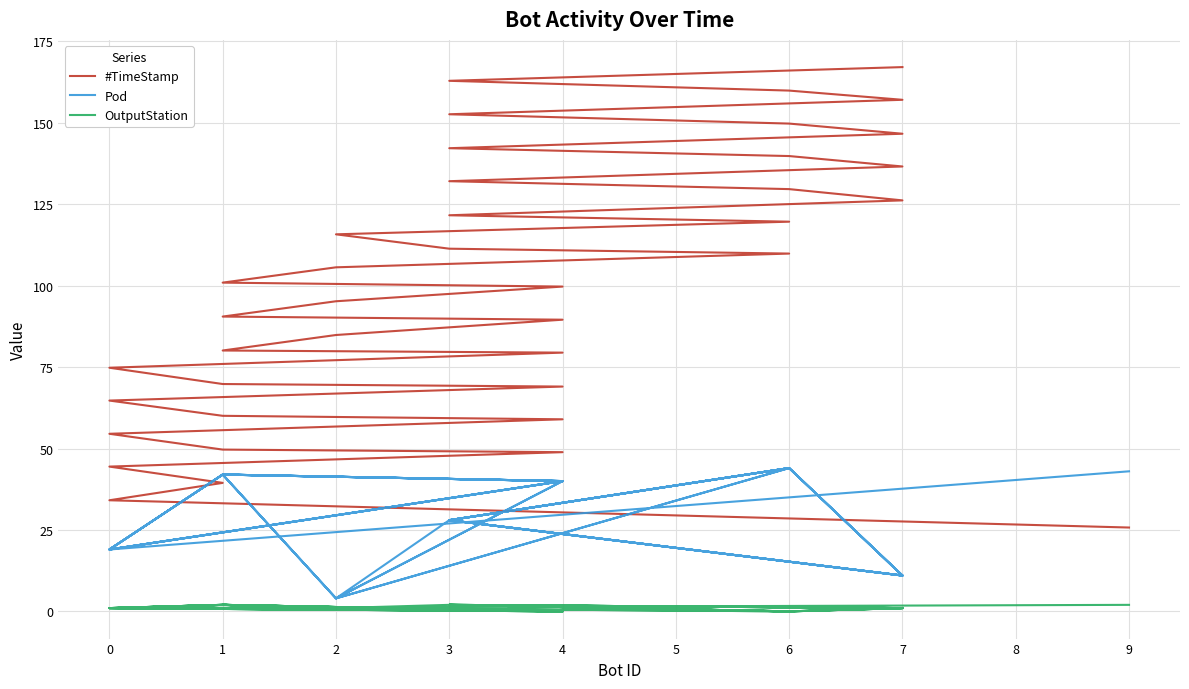

Does the chart have visible grid lines?

Yes